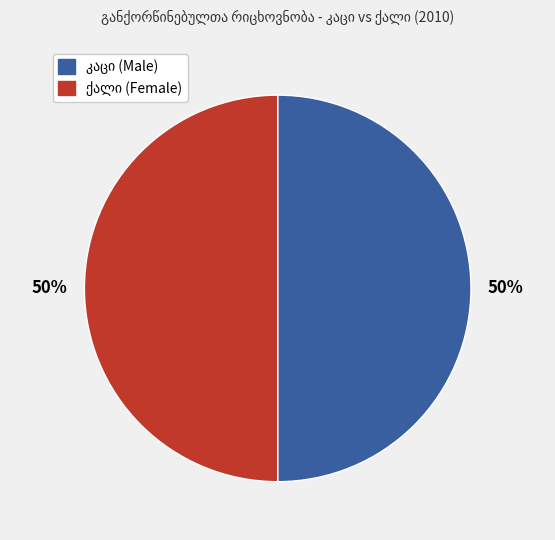

To the nearest percent, what is the average slice percentage?

50%